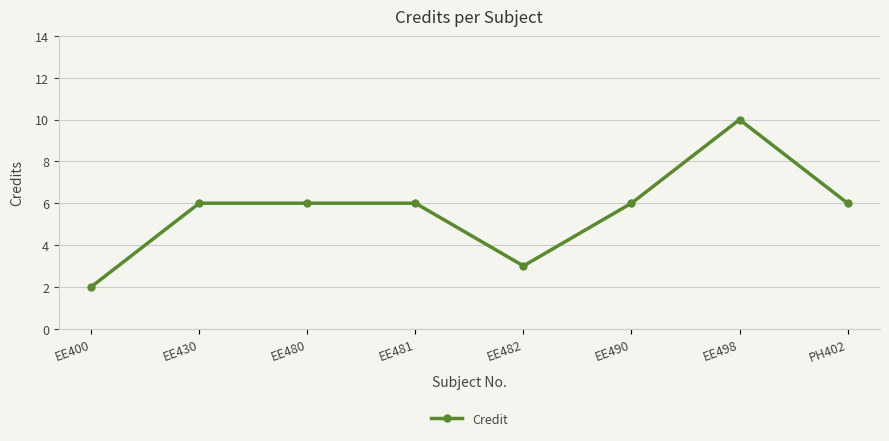

What is the maximum value shown in the chart?

10